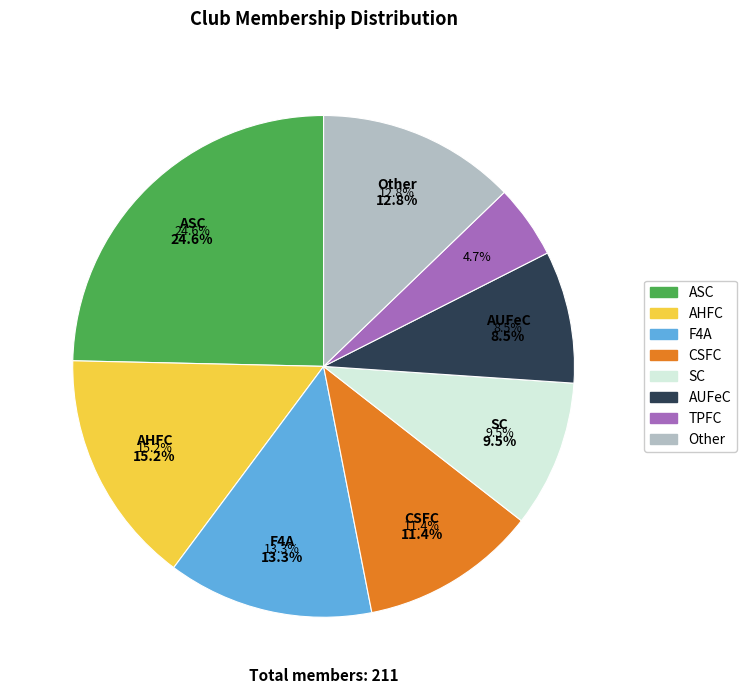

Does any single category account for the majority?

No